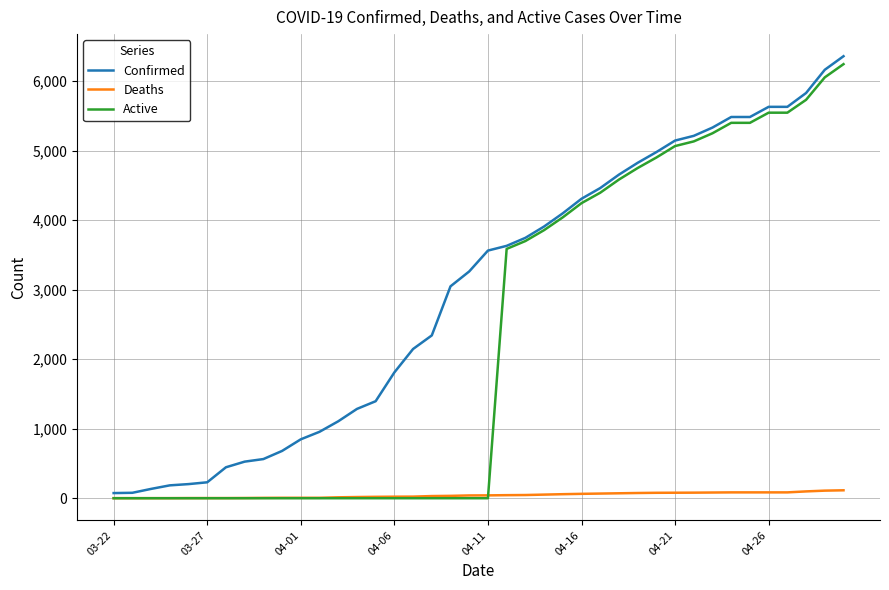

List the series in order of their overall mean, highest first.

Confirmed, Active, Deaths